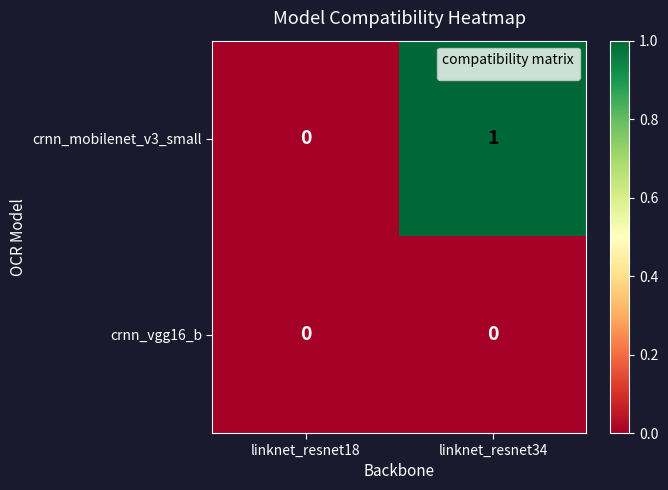

Rank the series by their average value, from highest to lowest.

crnn_mobilenet_v3_small, crnn_vgg16_b